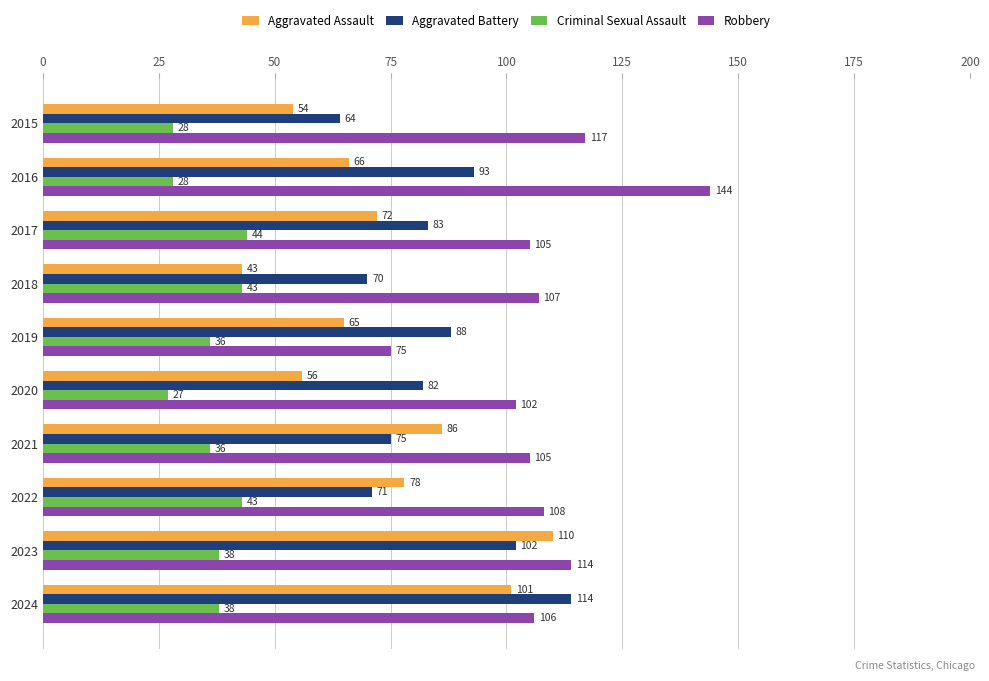

Where is Robbery nearest to the value 109?

2022